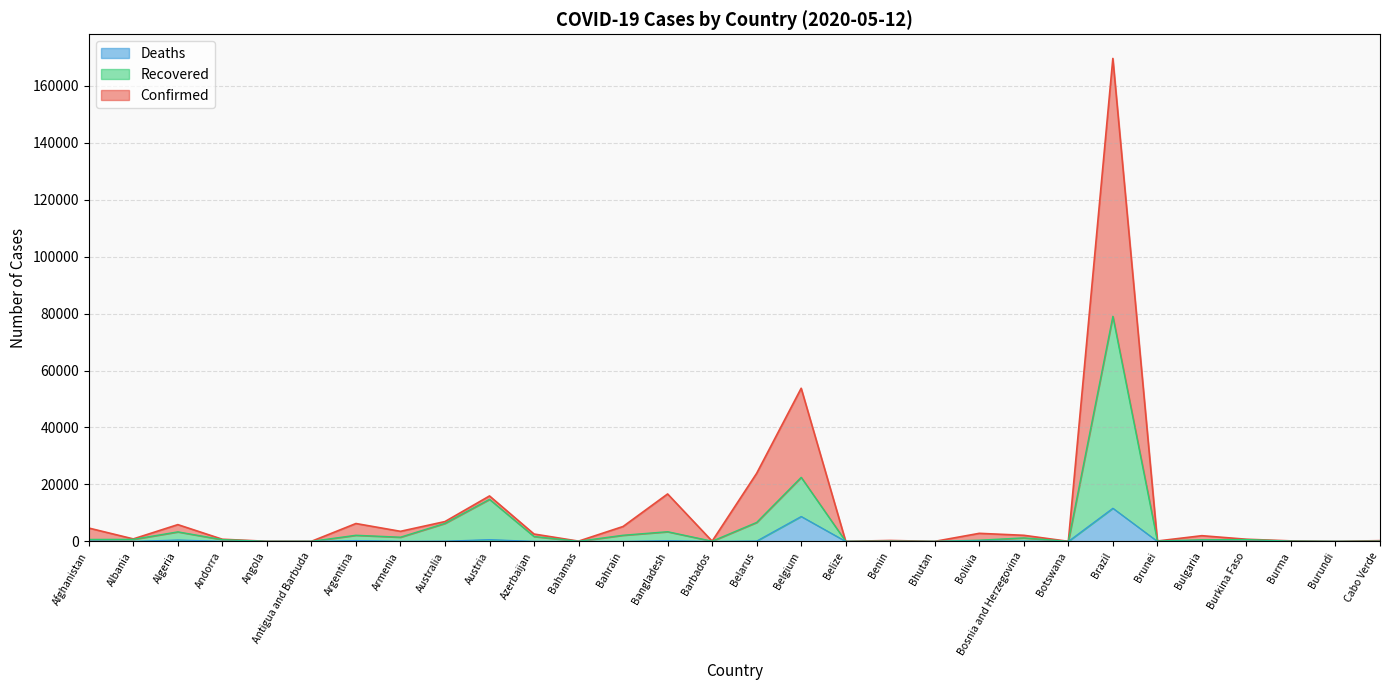

Between Bahrain and Belize, which series saw the biggest shift?

Confirmed